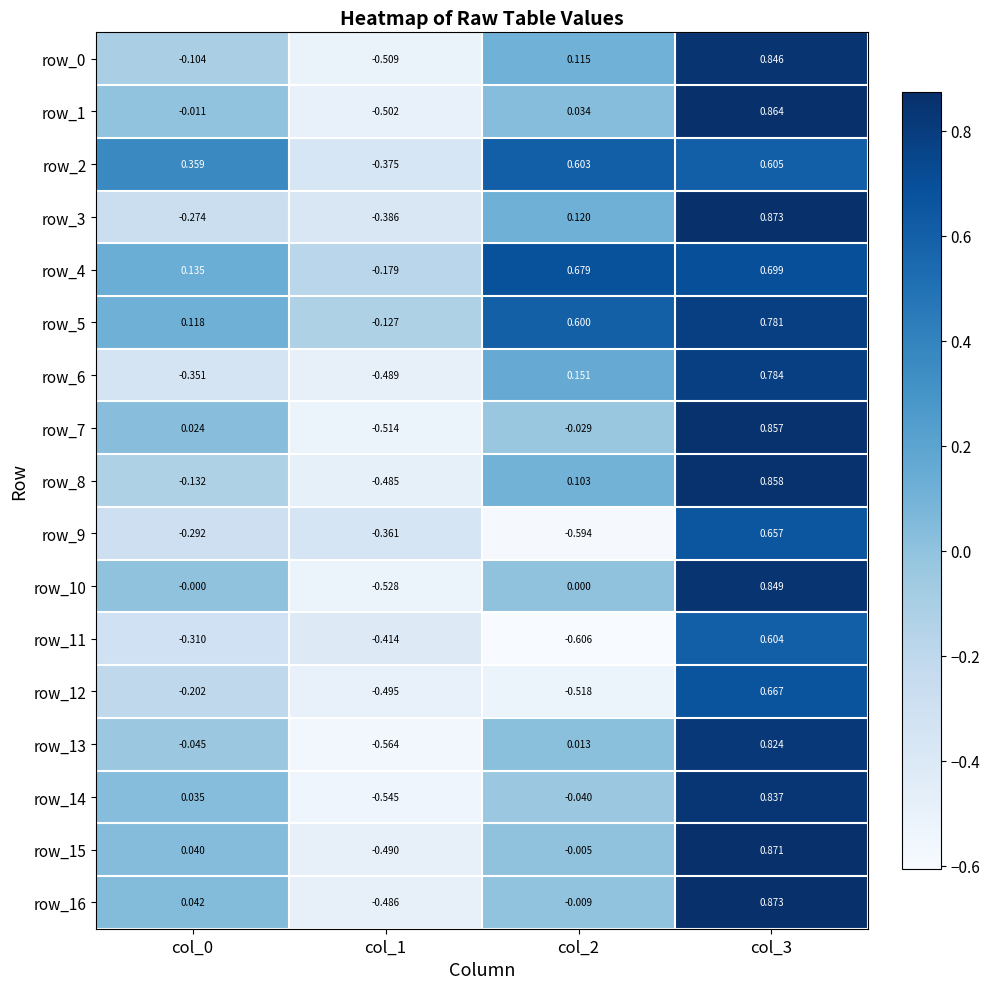

How many values in row_14 are below zero?

2